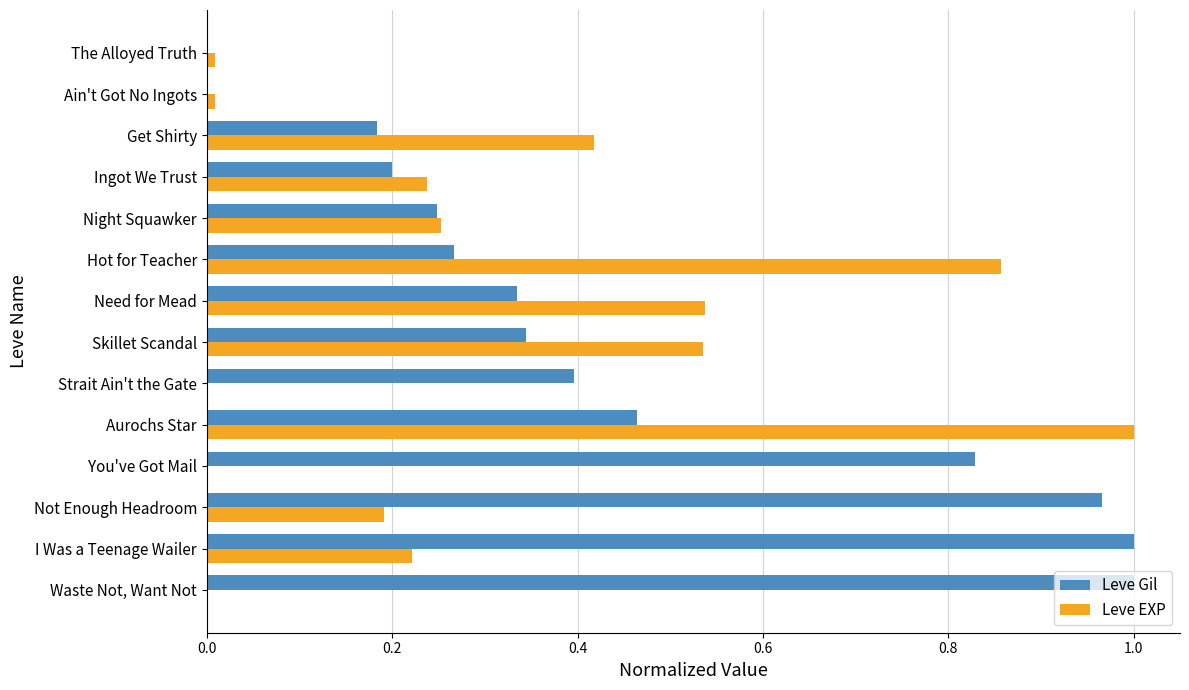

Is it true that Leve Gil equals 0.3 at Get Shirty?

False